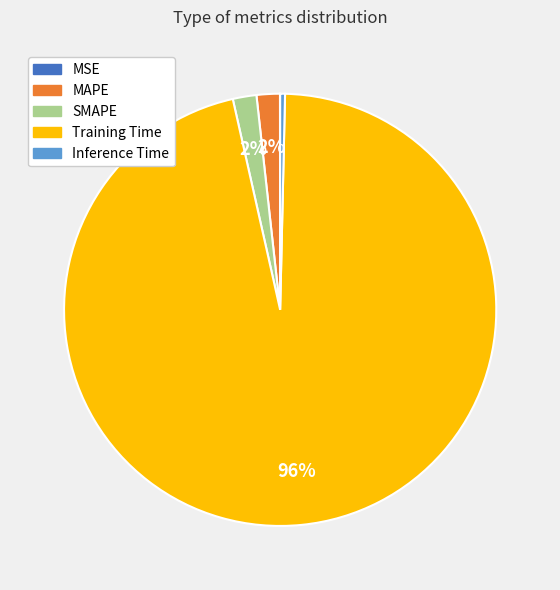

The SMAPE slice represents 2% of the pie. True or false?

True